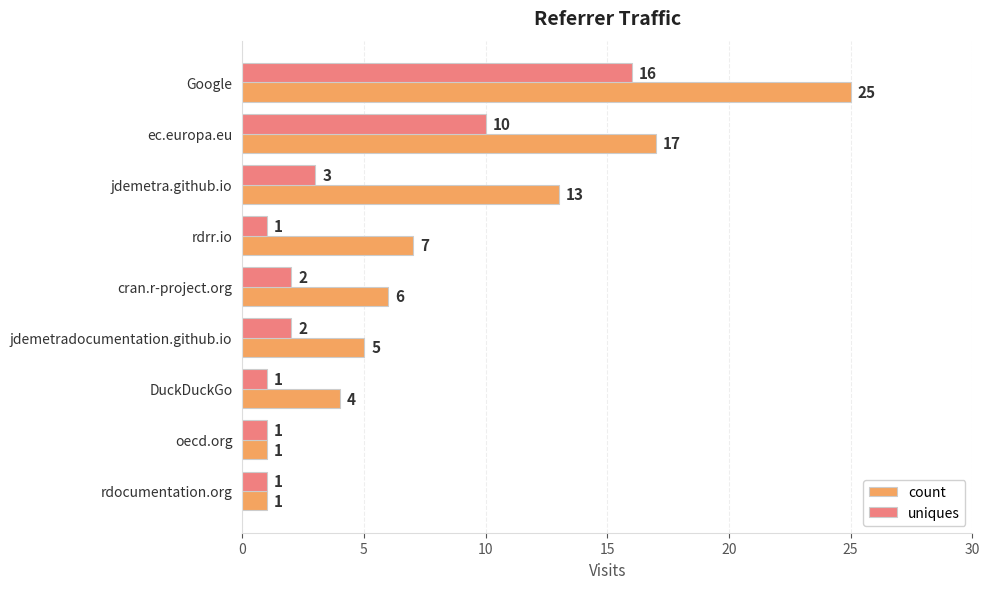

List the series in order of their overall mean, lowest first.

uniques, count